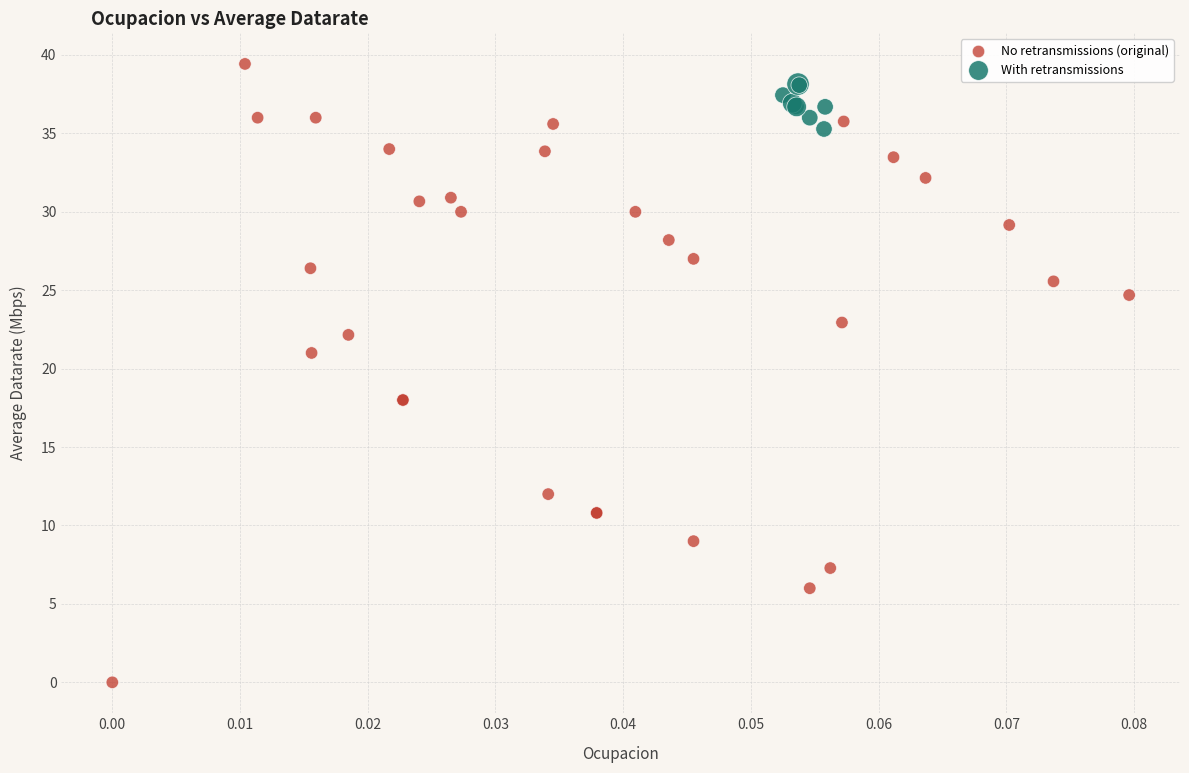

Which series reaches the minimum Y coordinate?

No retransmissions (original)